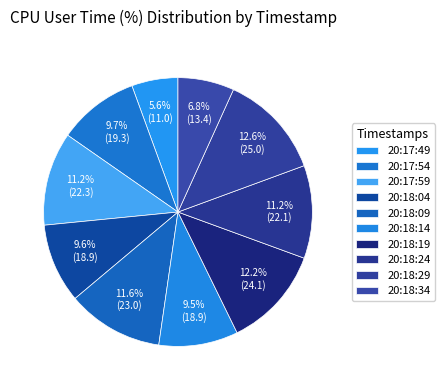

Count the number of slices in the pie.

10